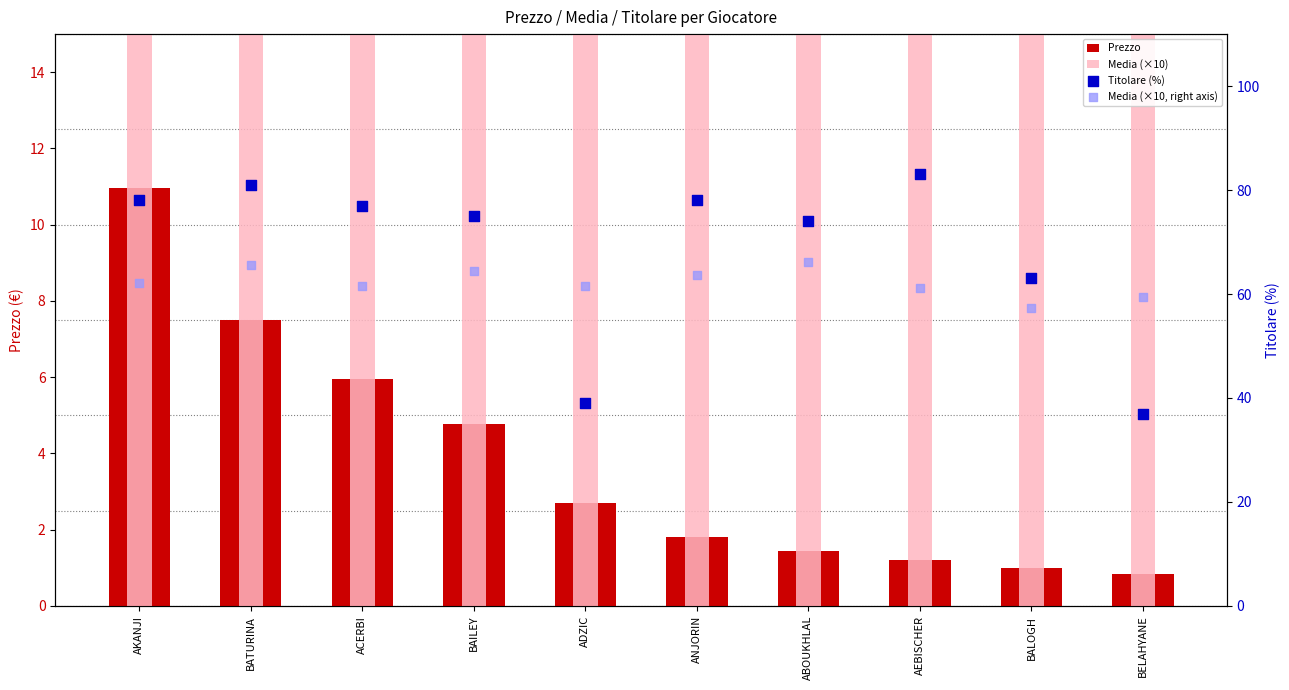

Which series has the largest total across all categories?

Titolare (%)